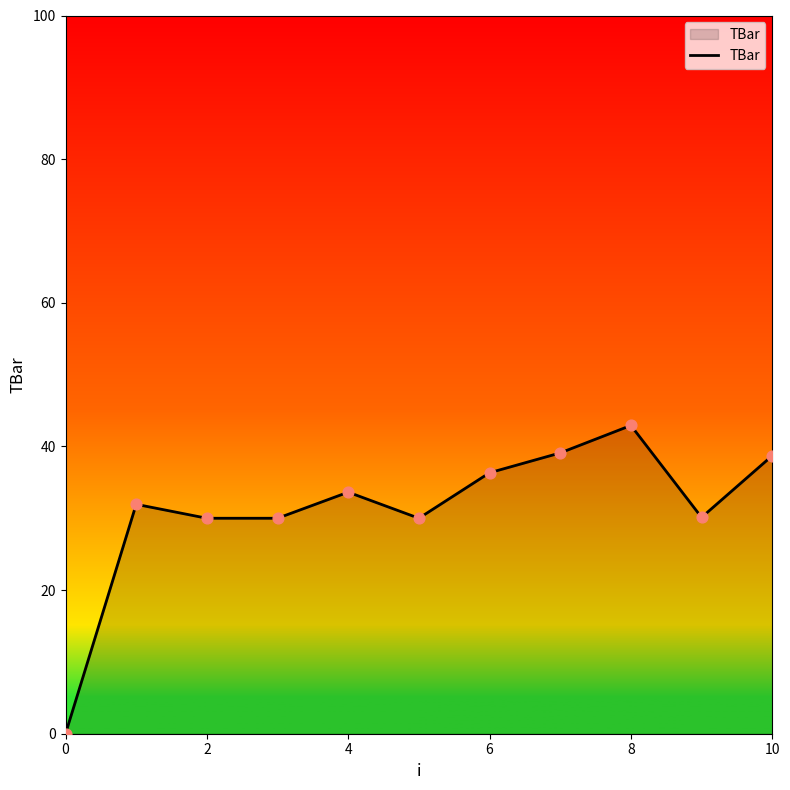

What is the maximum value shown in the chart?

42.9